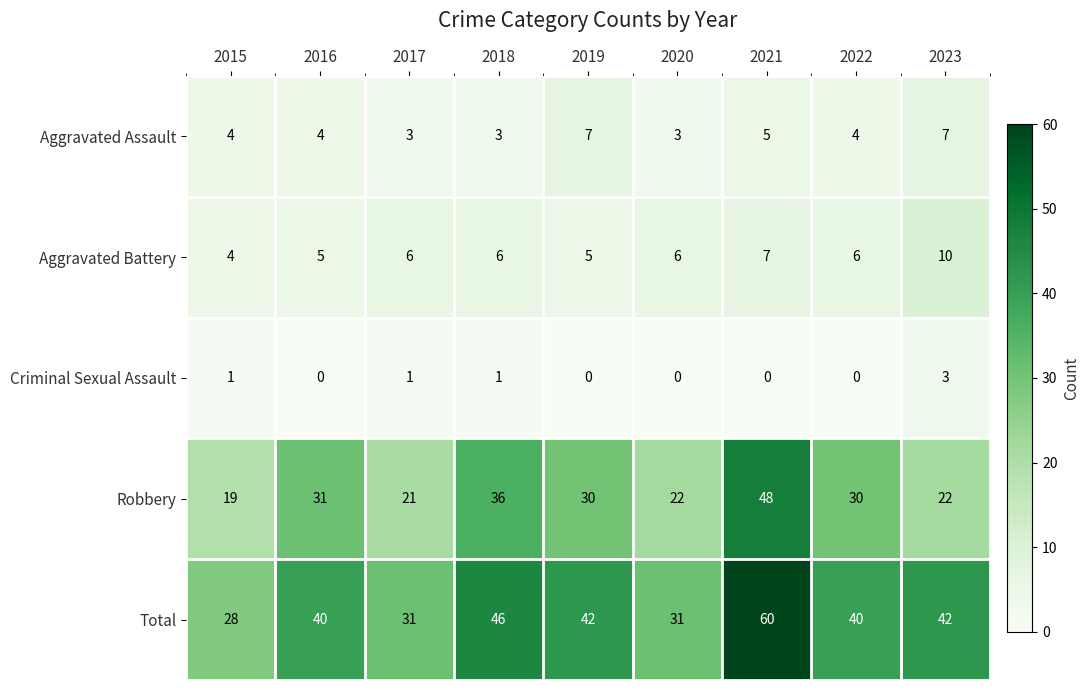

What is the sum of the Criminal Sexual Assault values at 2023 and 2022?

3